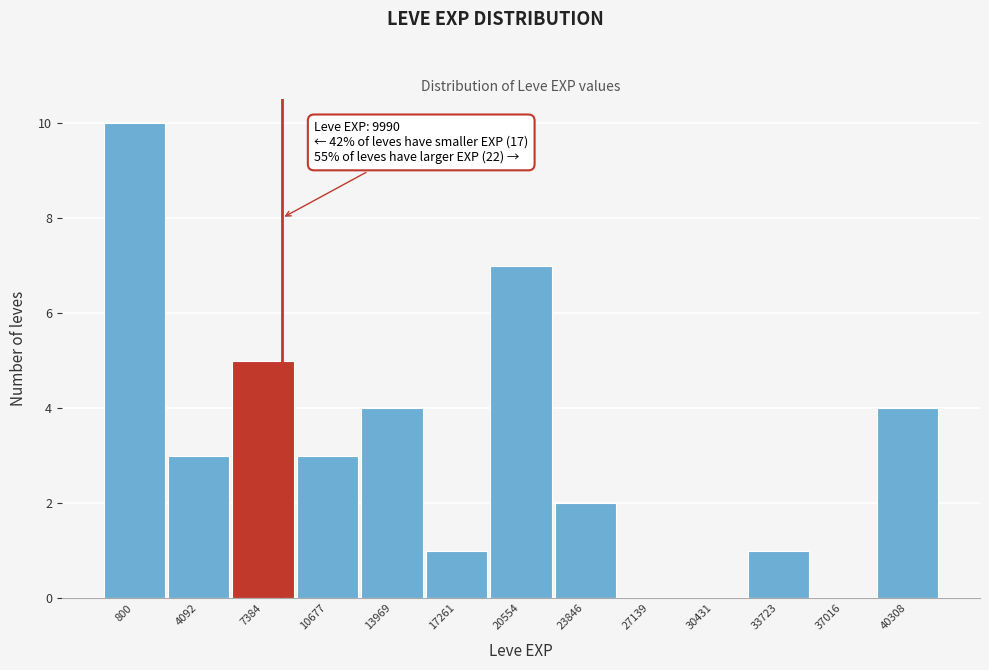

Reading left to right, extract all data points from this chart.

800=10	4092=3	7384=5	10677=3	13969=4	17261=1	20554=7	23846=2	27139=0	30431=0	33723=1	37016=0	40308=4